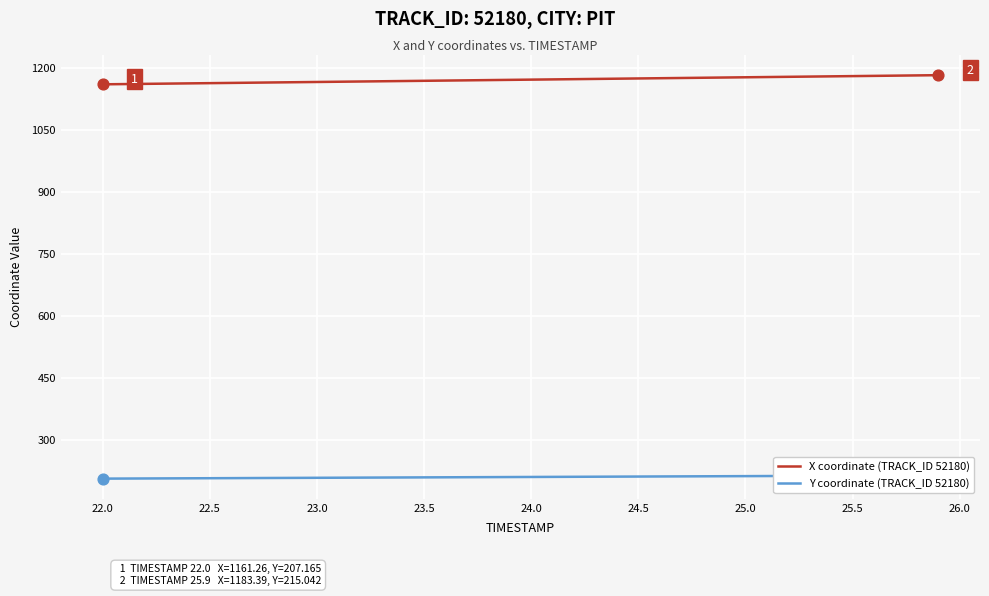

Which series reaches the minimum Y coordinate?

Y coordinate (TRACK_ID 52180)